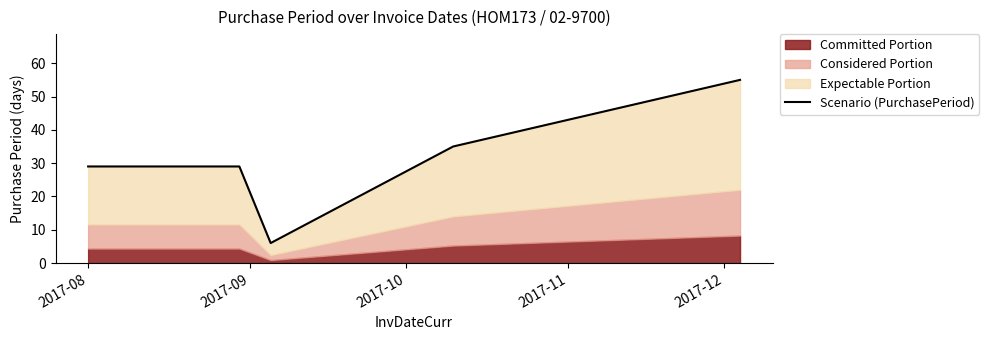

True or false: the data shows 52 at 2017-11.

False